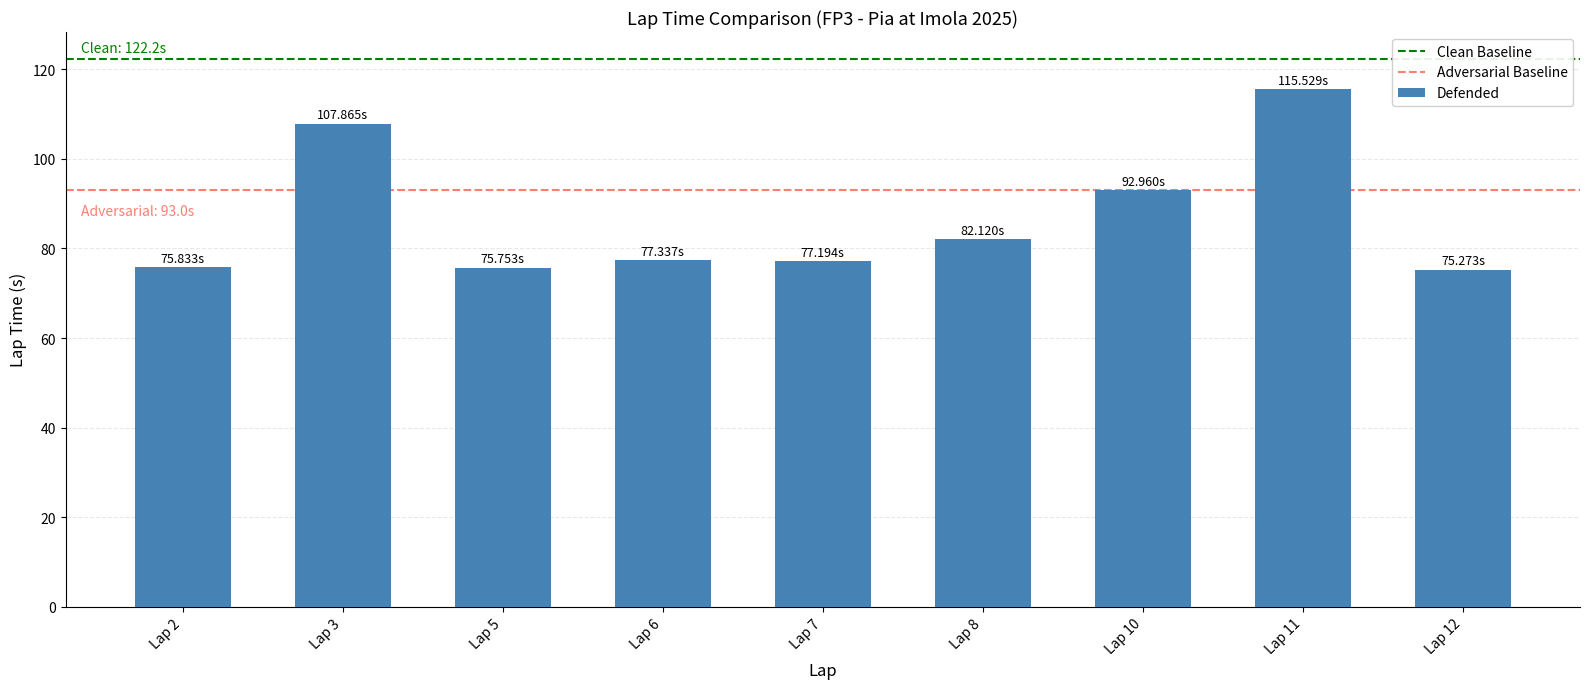

What is the ratio of the value at Lap 2 to the value at Lap 5?

1.0